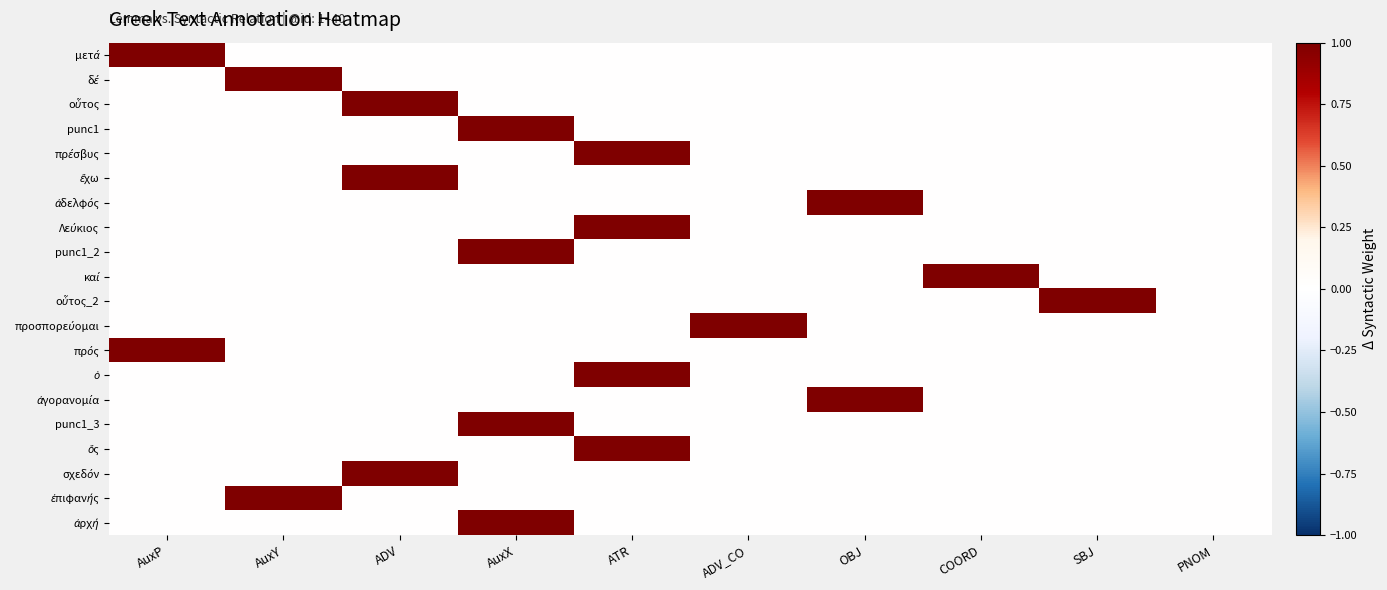

What is the difference between the highest and lowest values at SBJ?

1